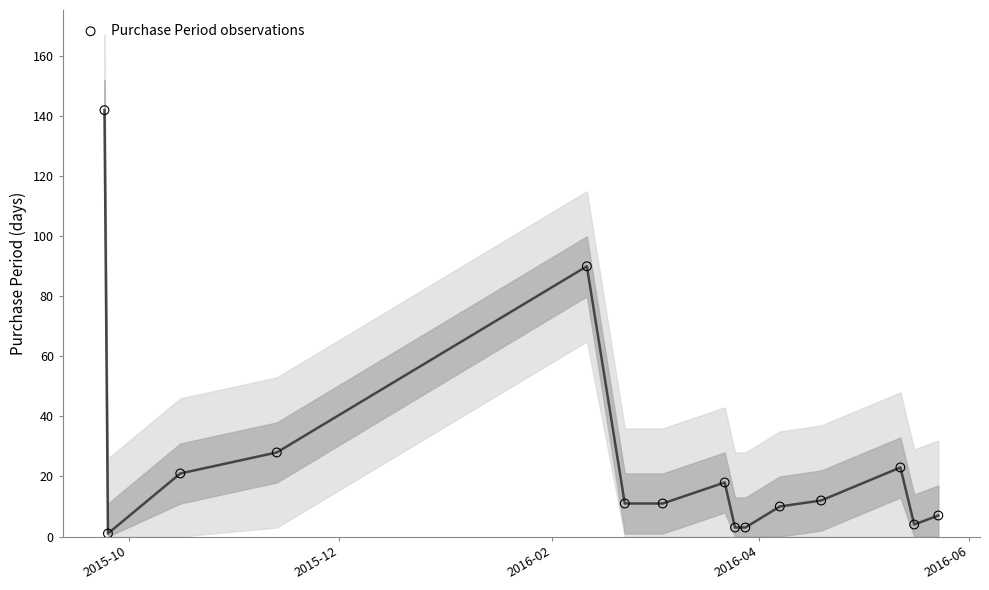

What Y value in the scatter plot is closest to 71?

90